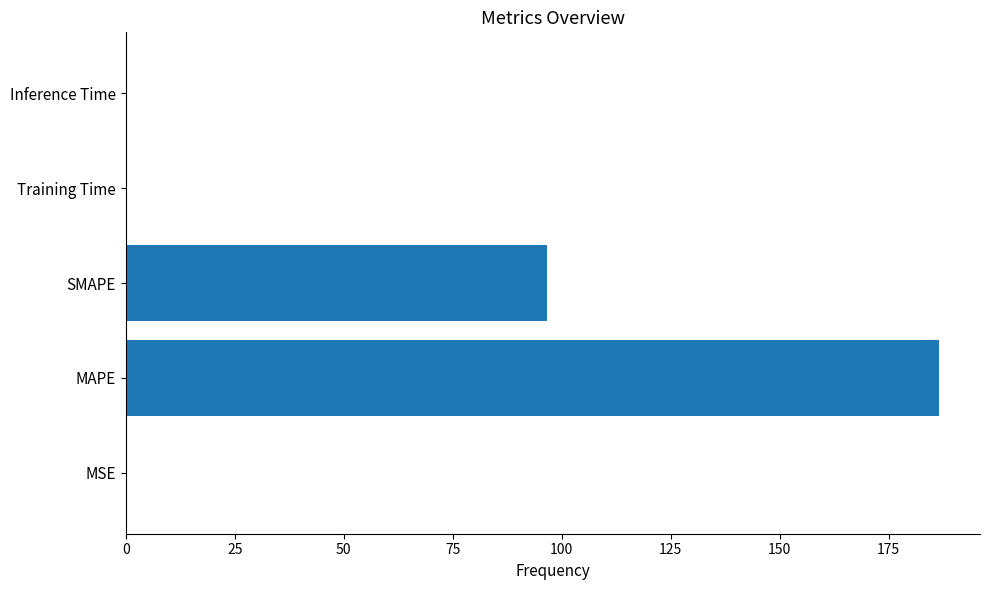

The chart shows a value of 0.0 at Training Time. True or false?

True